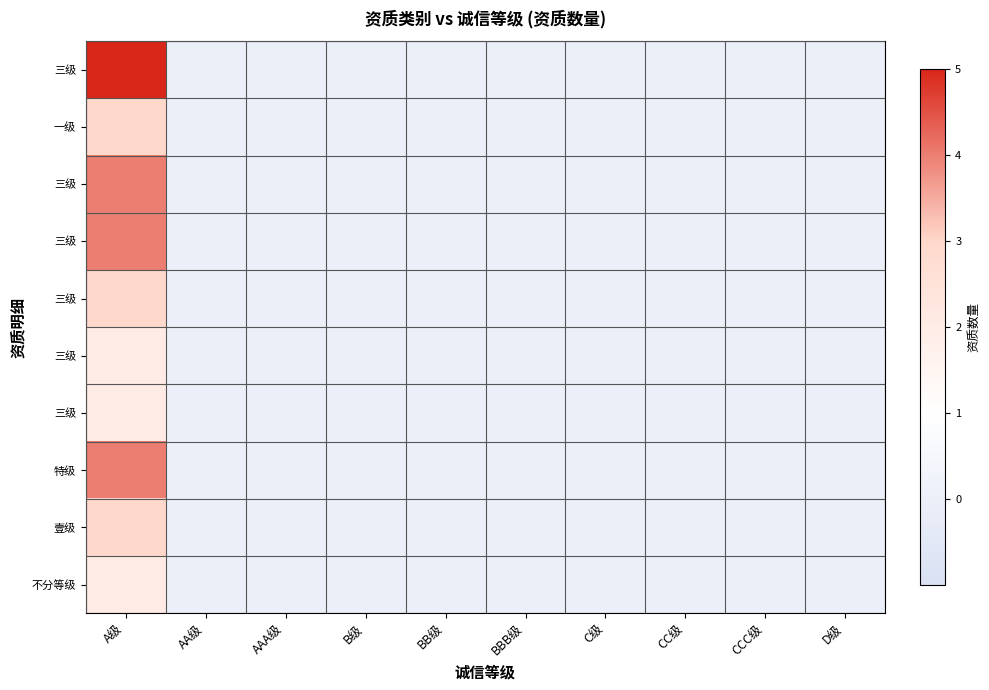

How many series are shown in this chart?

10